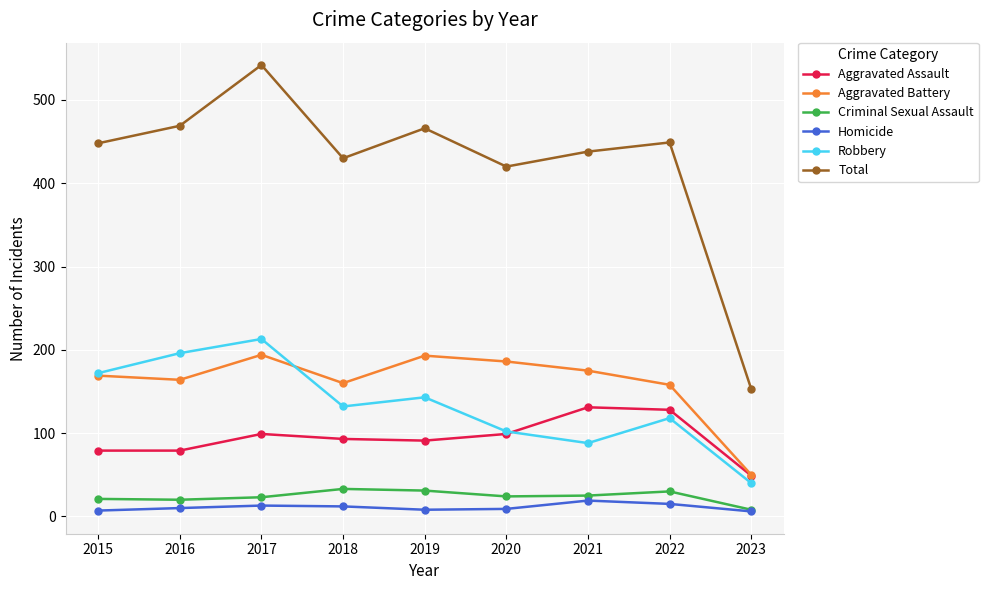

What is the difference between the maximum and minimum values in the Total series?

389